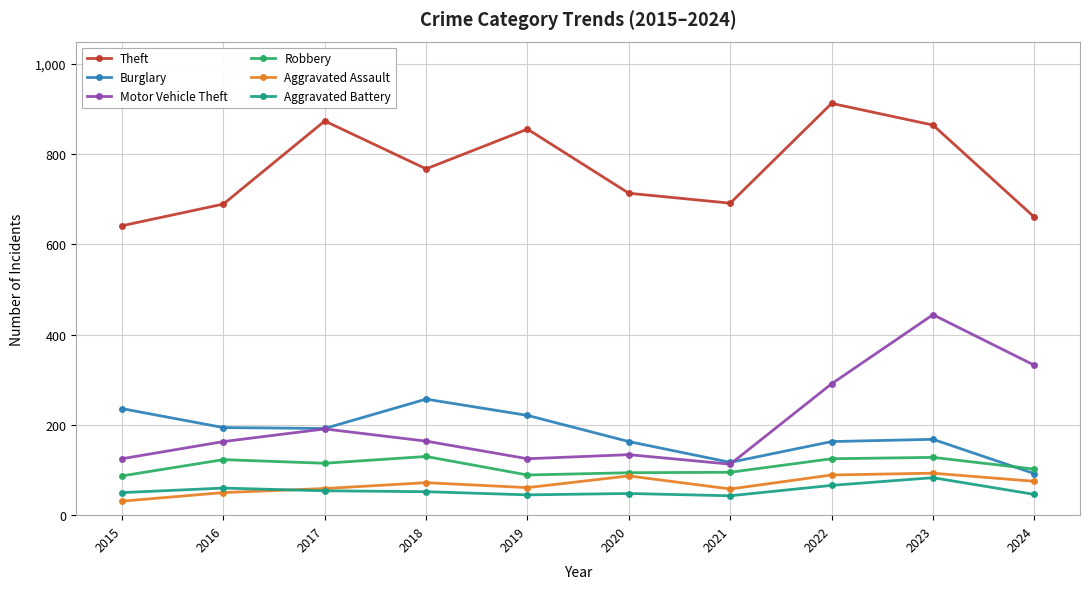

Count the number of categories in the chart.

10